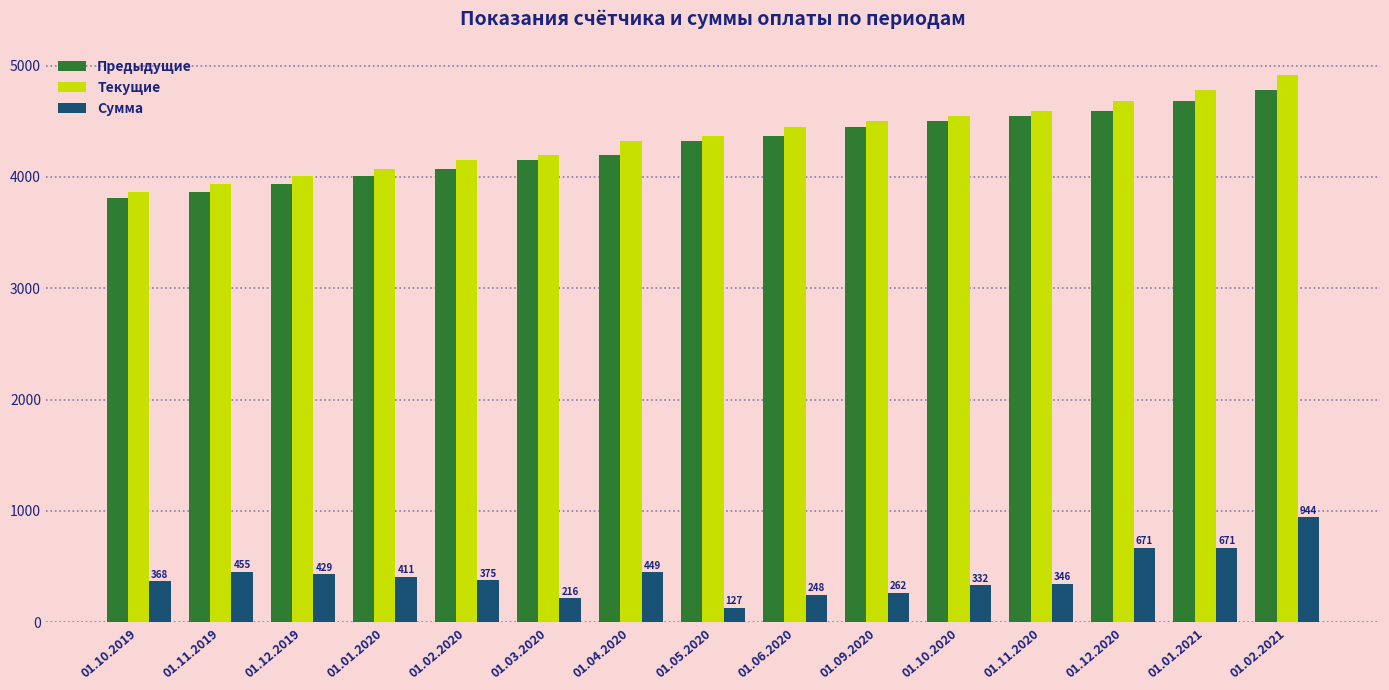

Which series has the largest total across all categories?

Текущие